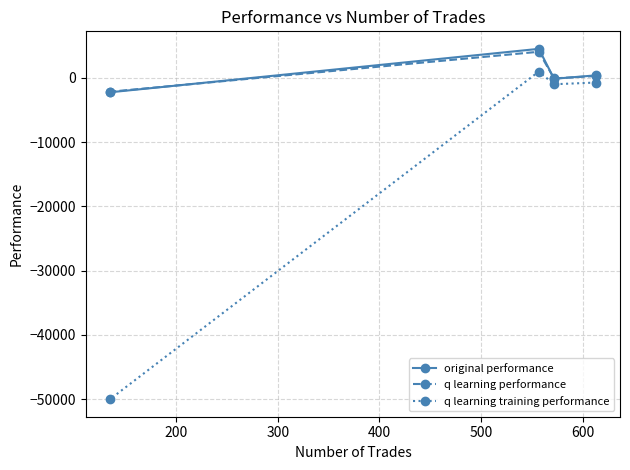

How many interior local peaks does the q learning performance series have?

1